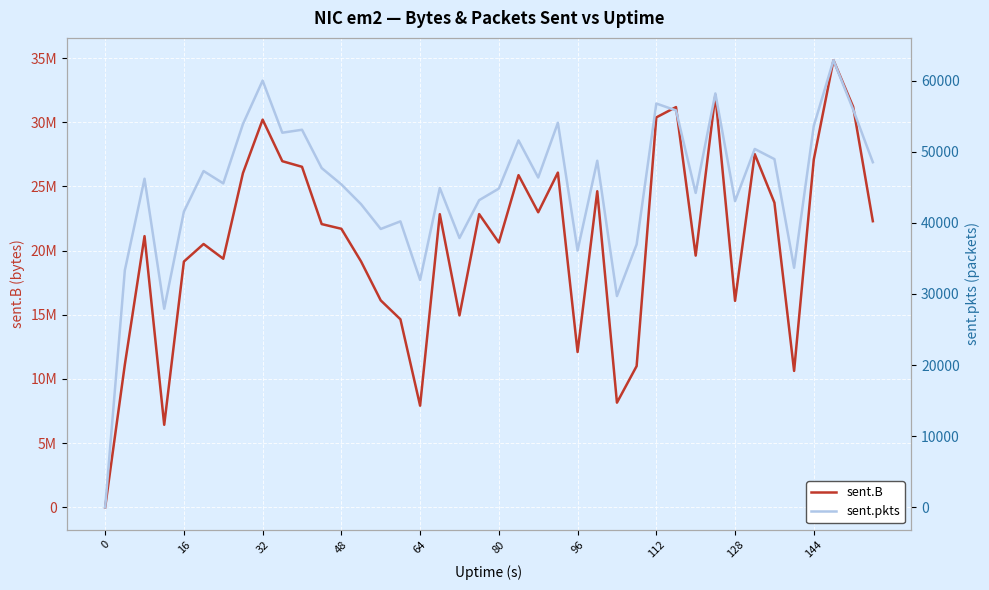

What is the value of the sent.B point at the 35th from the left?

23736322